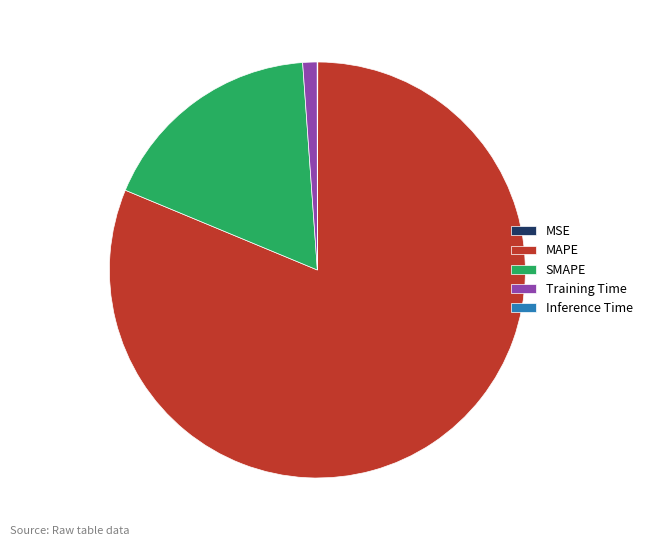

True or false: SMAPE accounts for 18% of the total.

True